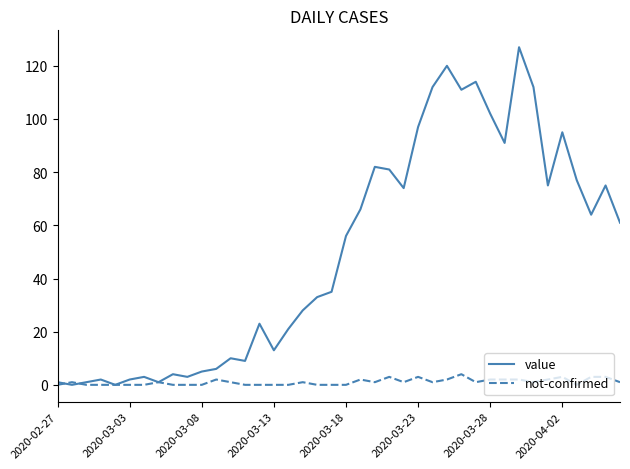

Count the number of data series in this chart.

2